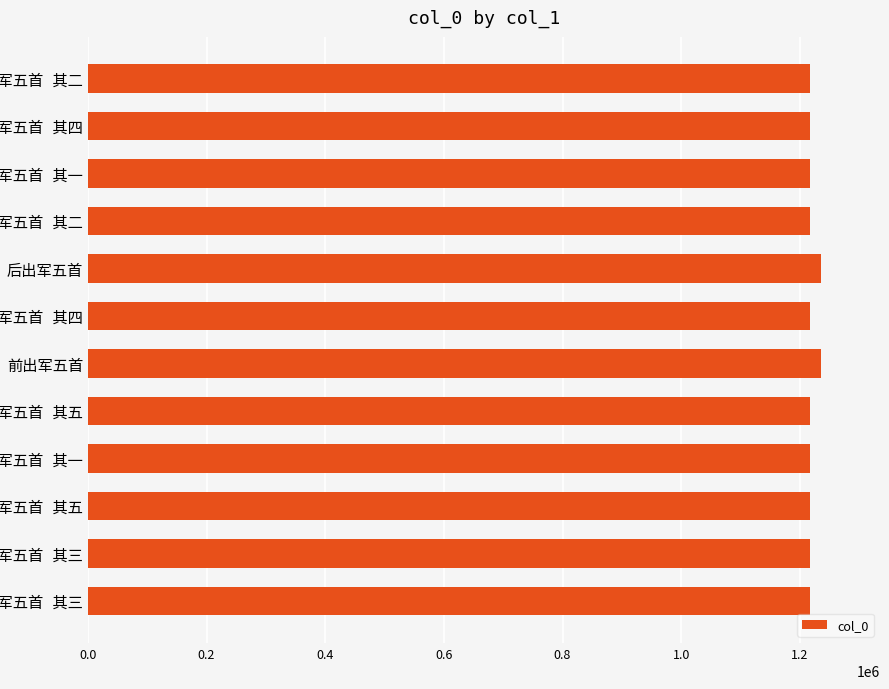

What is the smallest value displayed?

1216560